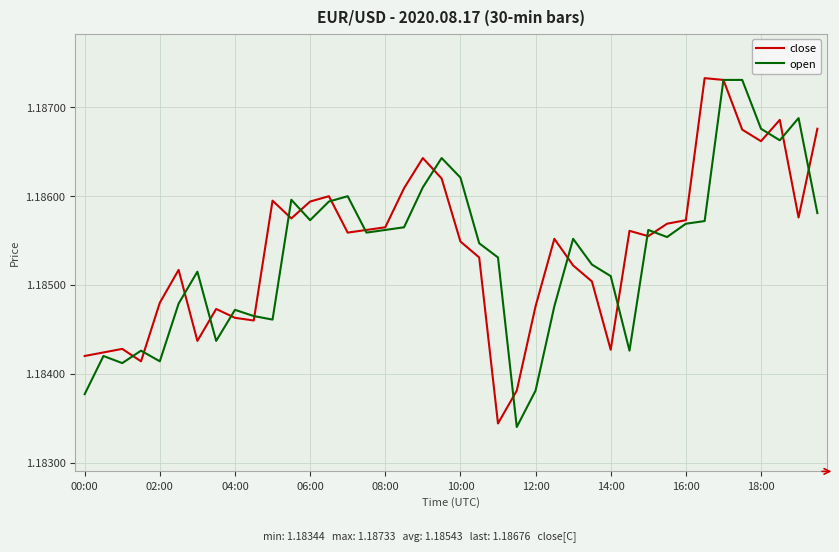

How many lines are shown in the chart?

2